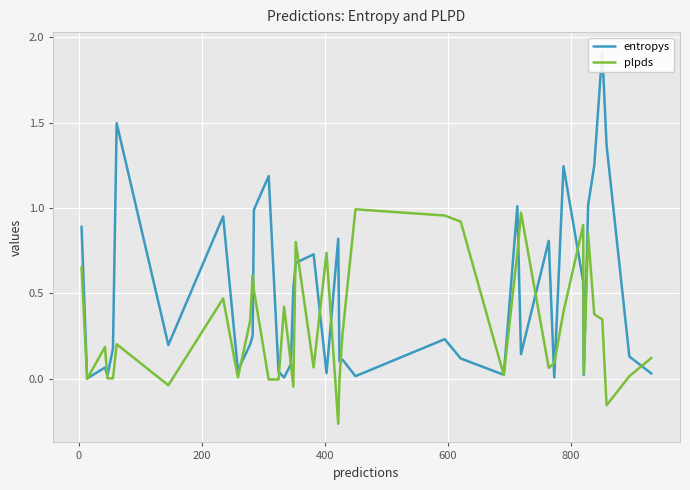

What is the value of the entropys point at the 39th from the left?

0.1